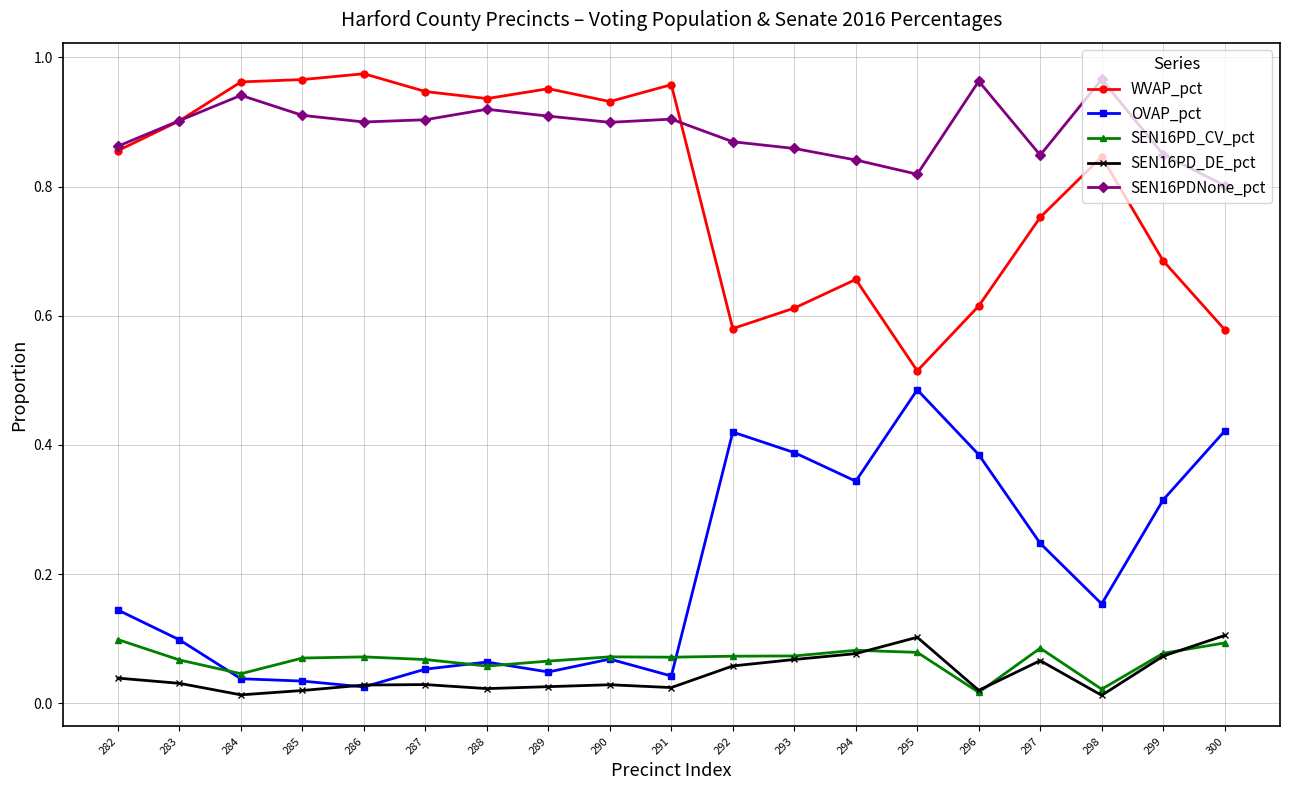

Count the SEN16PD_CV_pct values in the range 0 to 1.

19